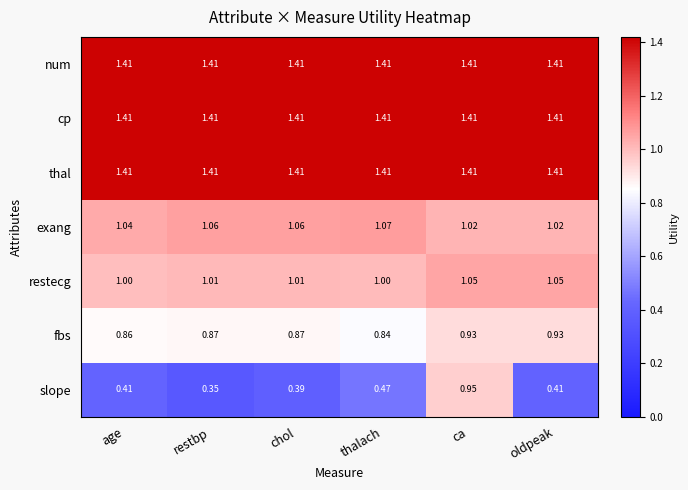

Which series has the largest range (max minus min)?

slope